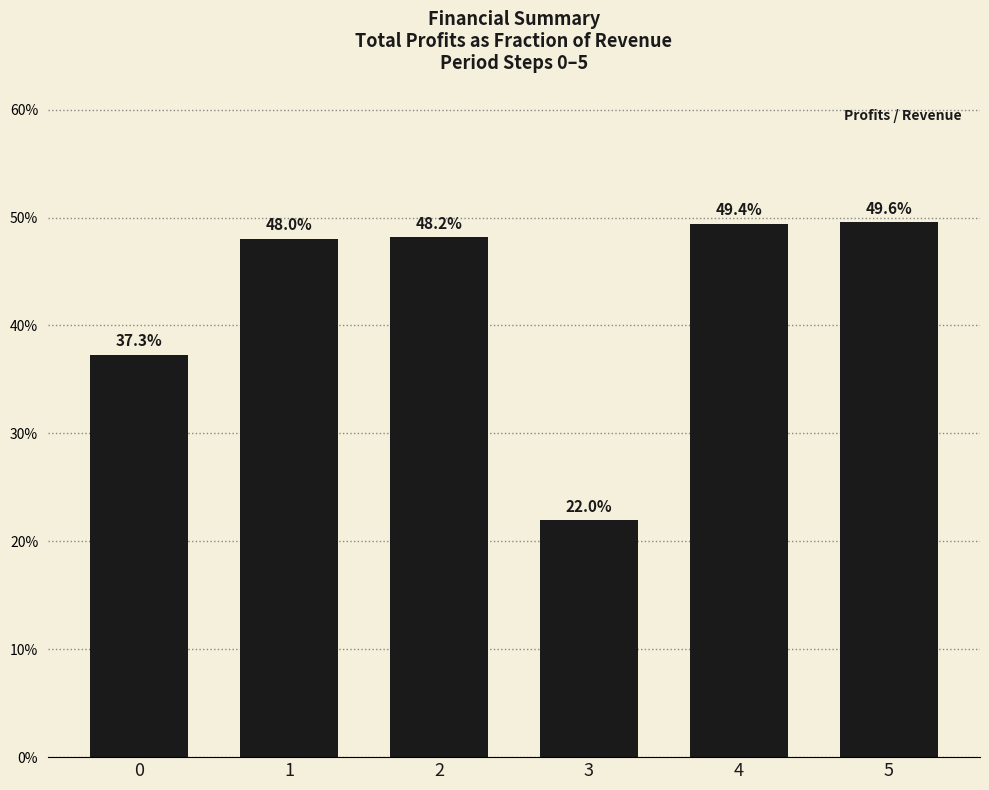

At which category does the chart reach its minimum across all series?

3